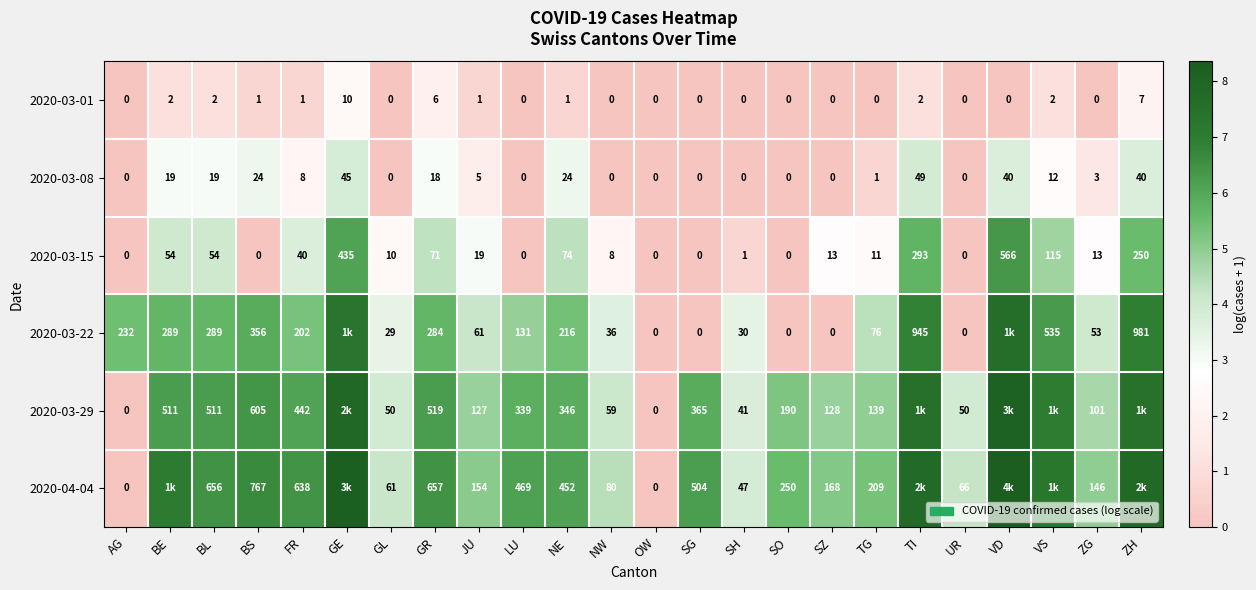

How many data points in 2020-03-08 are less than 5?

12